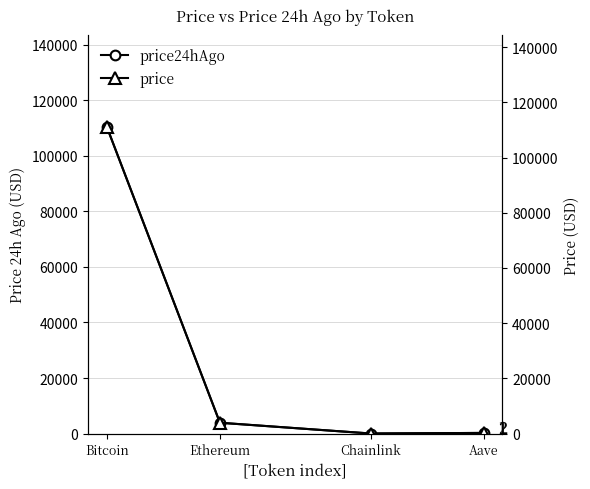

Which series has the widest spread of values?

price